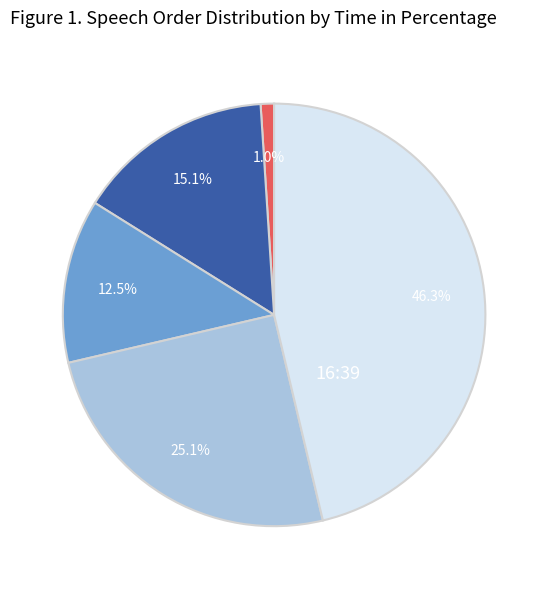

Does any single category account for the majority?

No